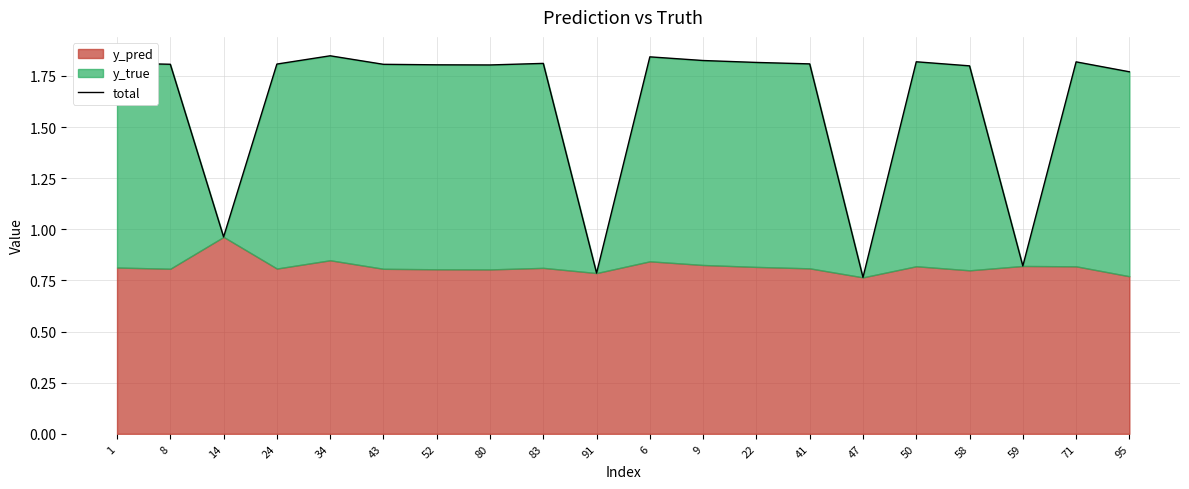

Which category has the lowest value across all series?

47